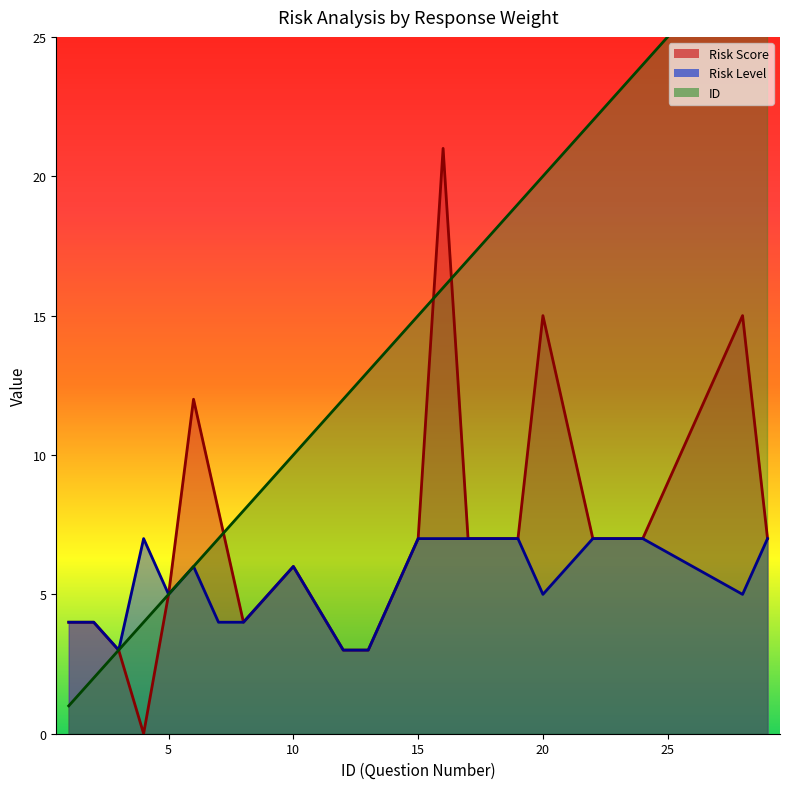

The ID series shows 4 at 3. True or false?

False